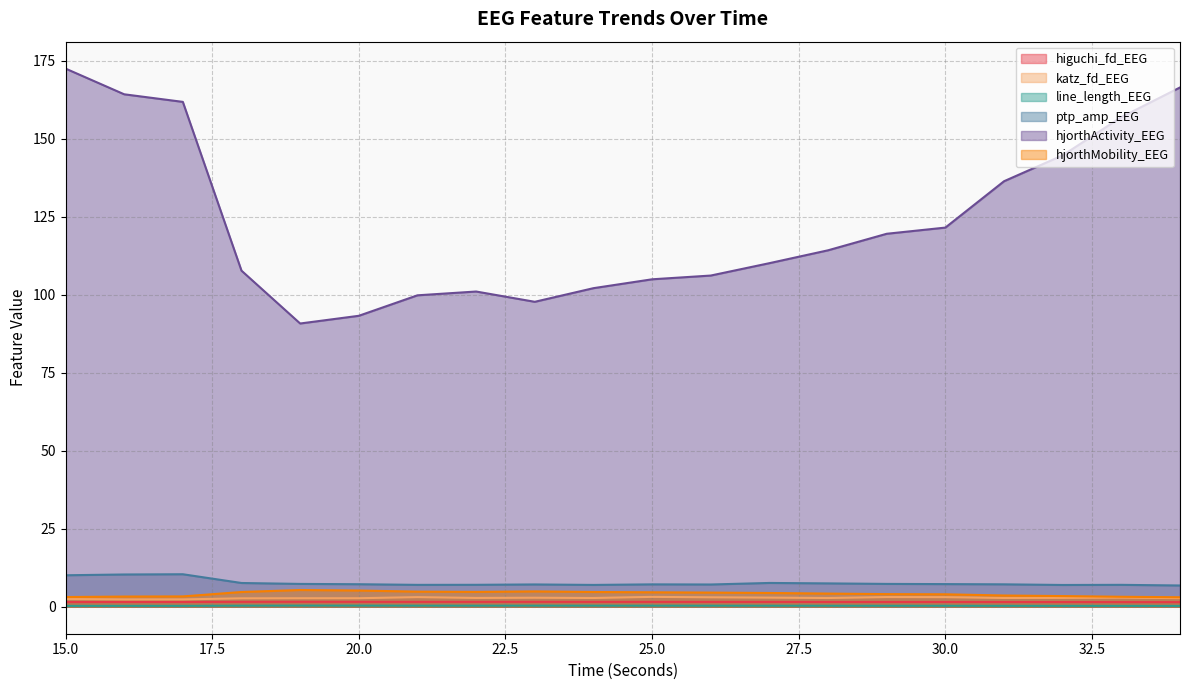

In ptp_amp_EEG, how many points are lower than both neighbors (excluding endpoints)?

4